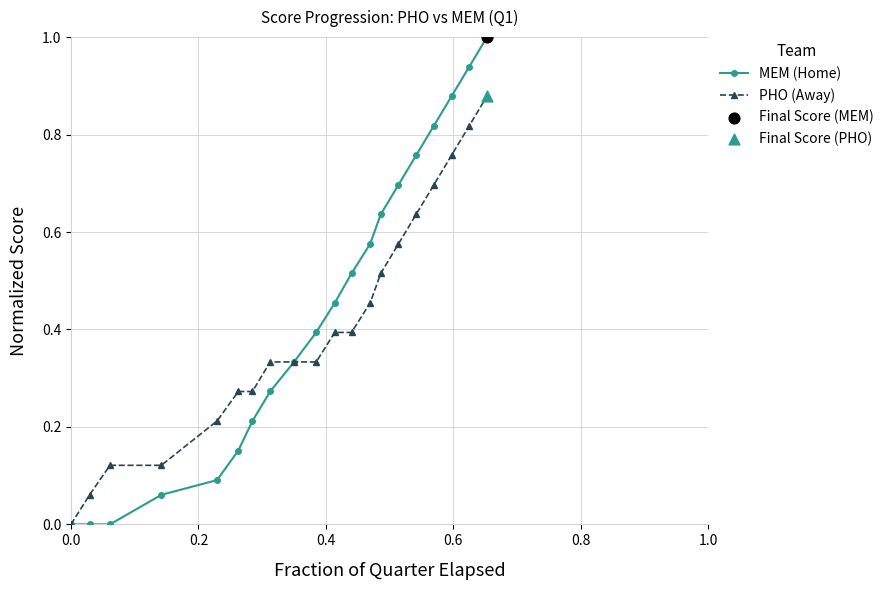

True or false: MEM (Home) has more than 2 points higher than both neighbors.

False